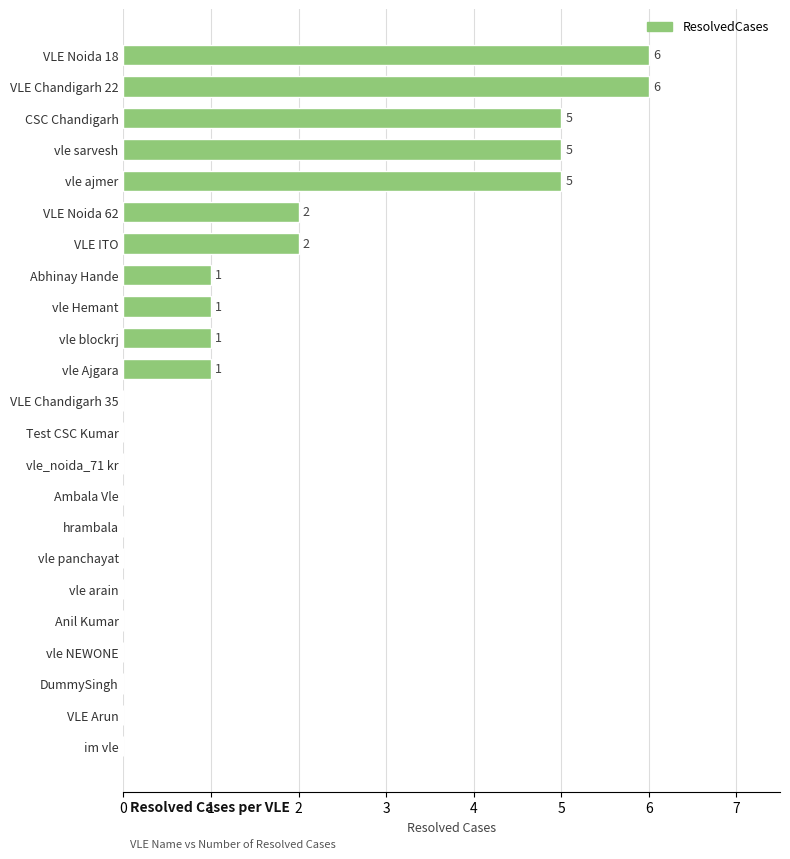

What is the greatest value displayed?

6